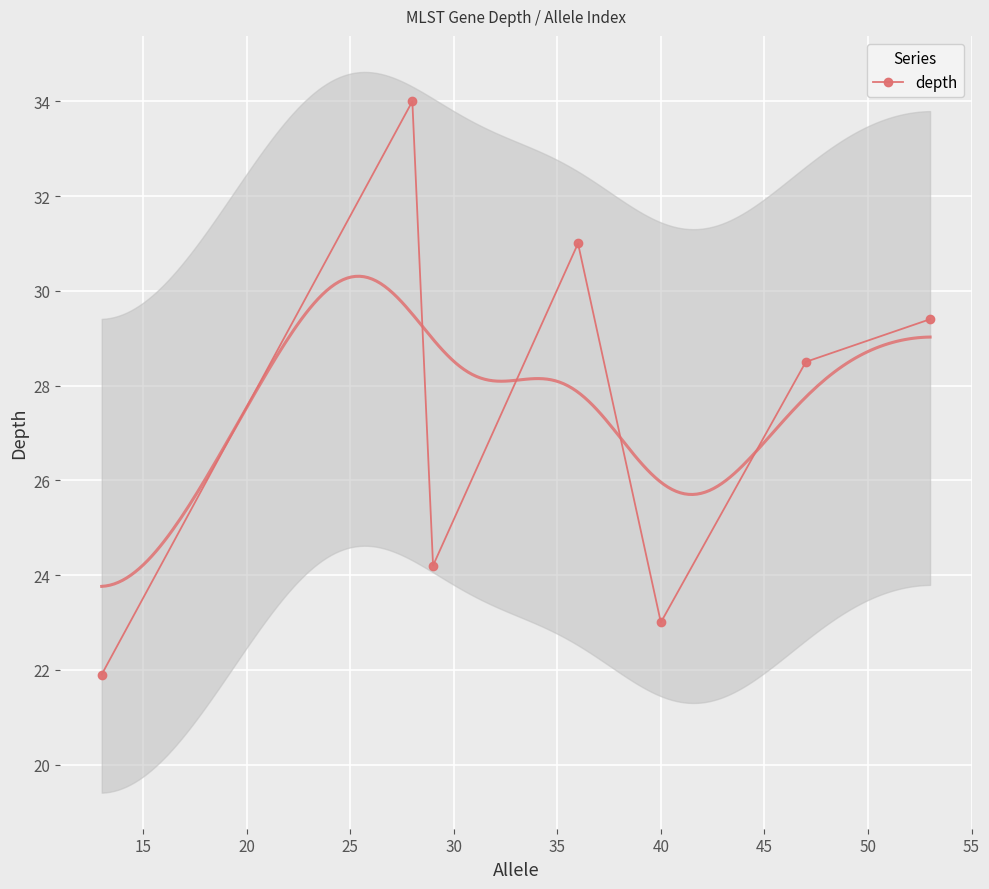

How many points are higher than both their immediate neighbors (excluding endpoints)?

2